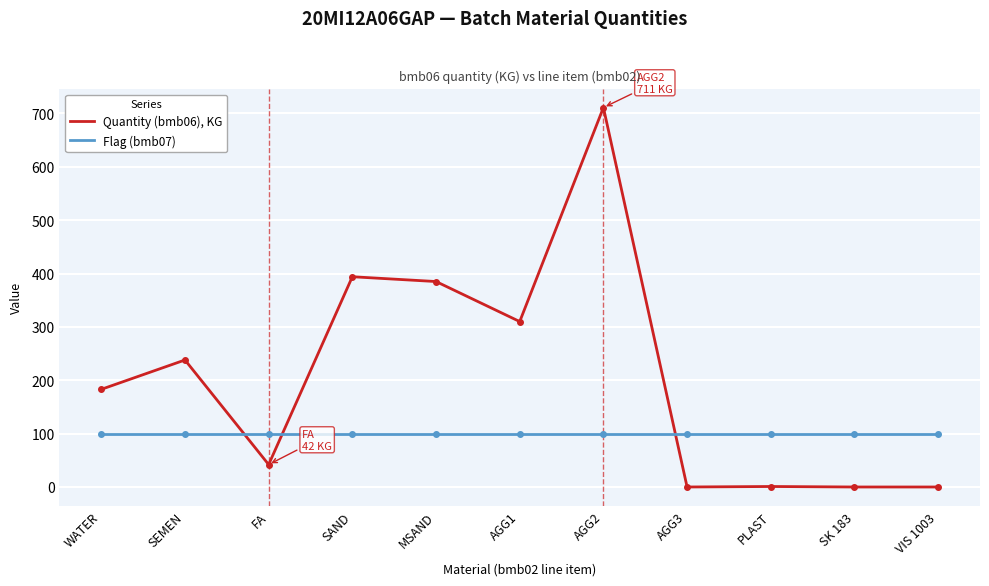

What are all the series names shown in the legend?

Quantity (bmb06), KG, Flag (bmb07)